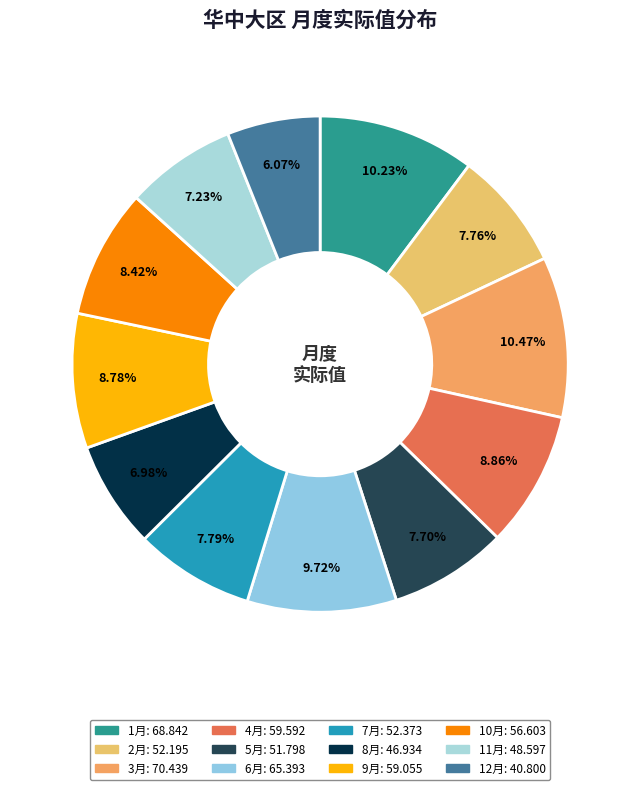

To the nearest percent, what is the average slice percentage?

8%